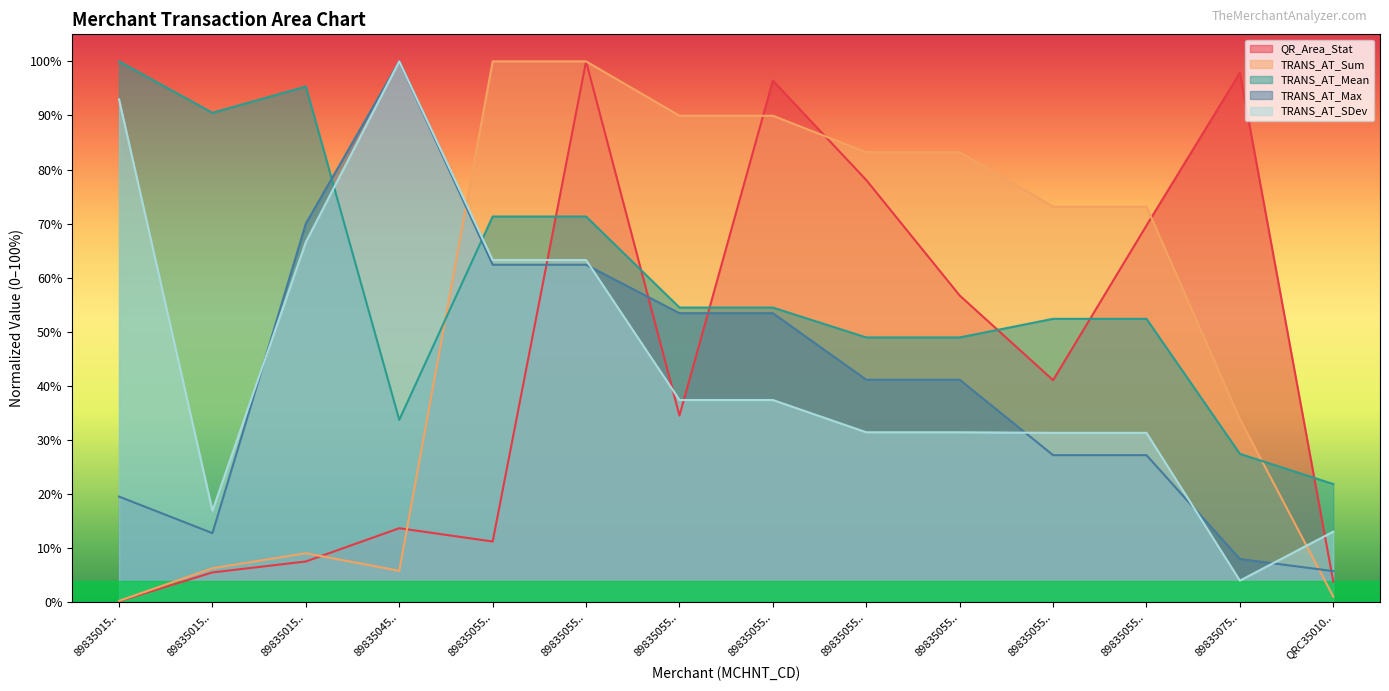

List the labels in order of QR_Area_Stat value, largest first.

89835055.., 89835075.., 89835055.., 89835055.., 89835055.., 89835055.., 89835055.., 89835055.., 89835045.., 89835055.., 89835015.., 89835015.., QRC35010.., 89835015..